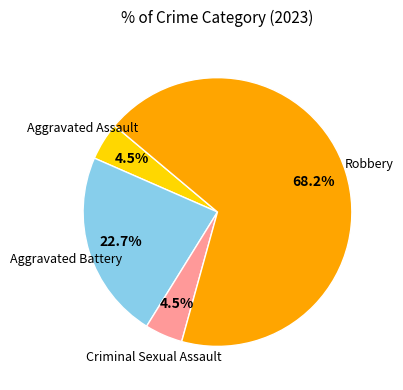

Is the sum of Aggravated Assault and Aggravated Battery greater than half?

No